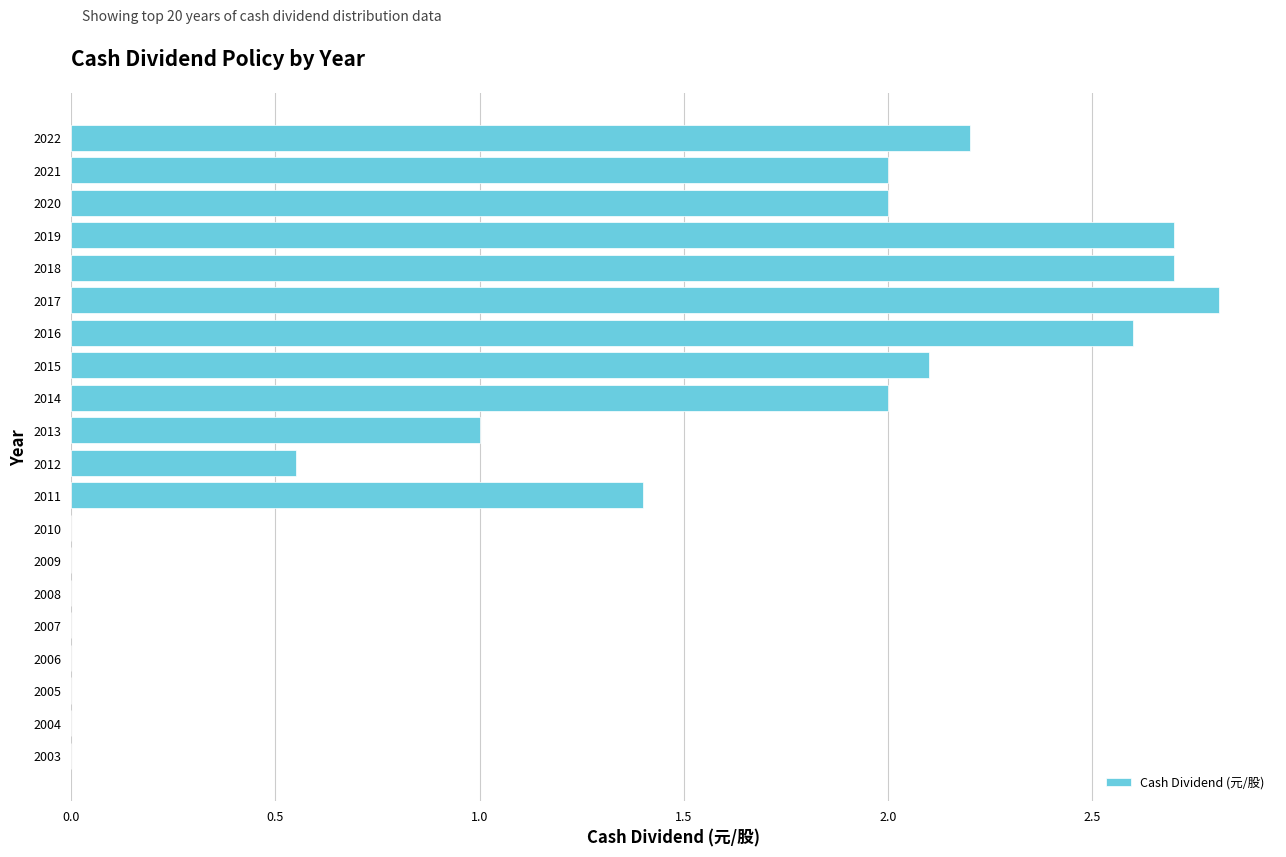

What is the maximum value shown in the chart?

2.8